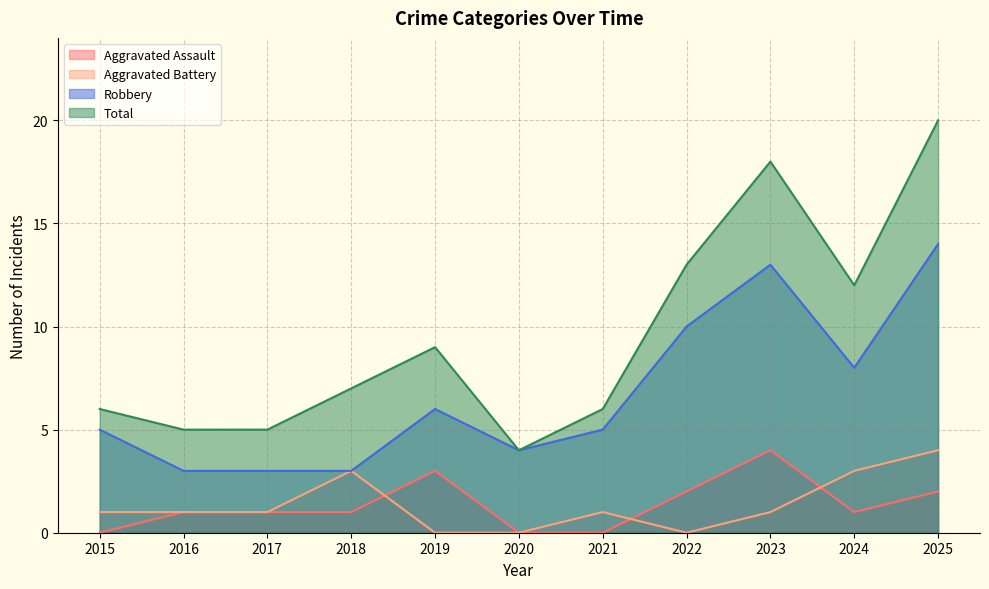

How many interior local valleys does the Aggravated Battery series have?

1